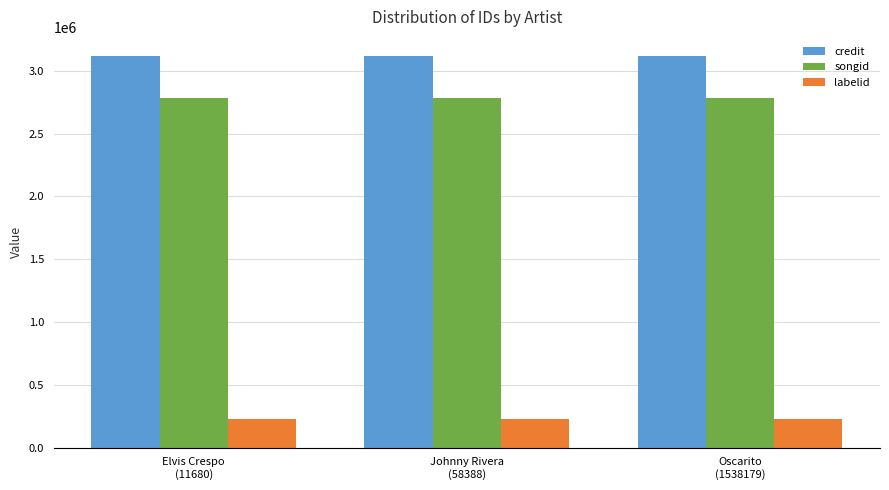

The value of songid at Oscarito
(1538179) is 4963212. True or false?

False